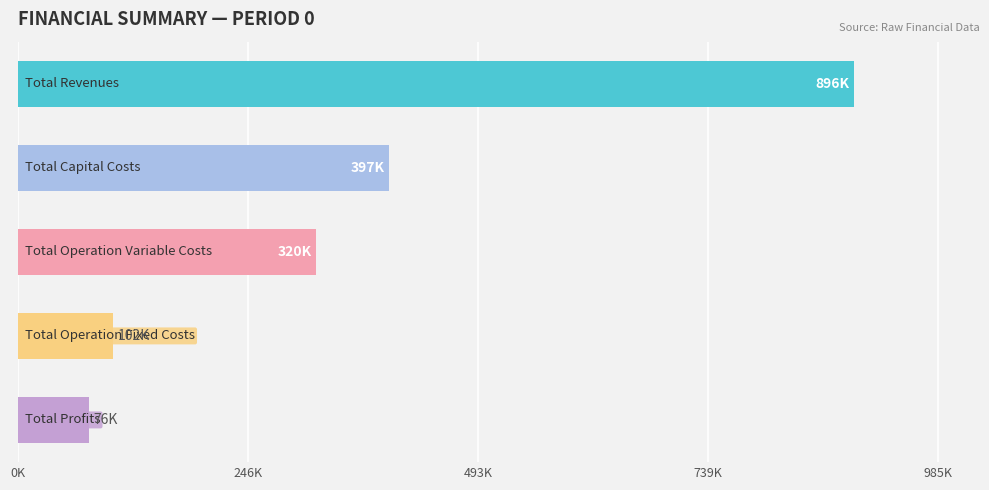

Which category has the highest value across all series?

Total Revenues